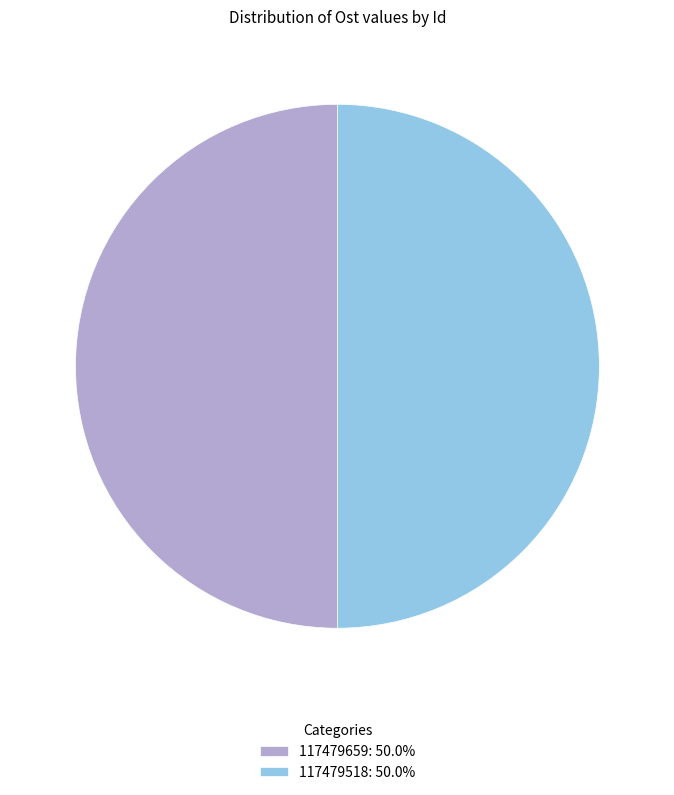

Approximately how many times larger is the value at 117479518: 50.0% compared to 117479659: 50.0%?

1.0